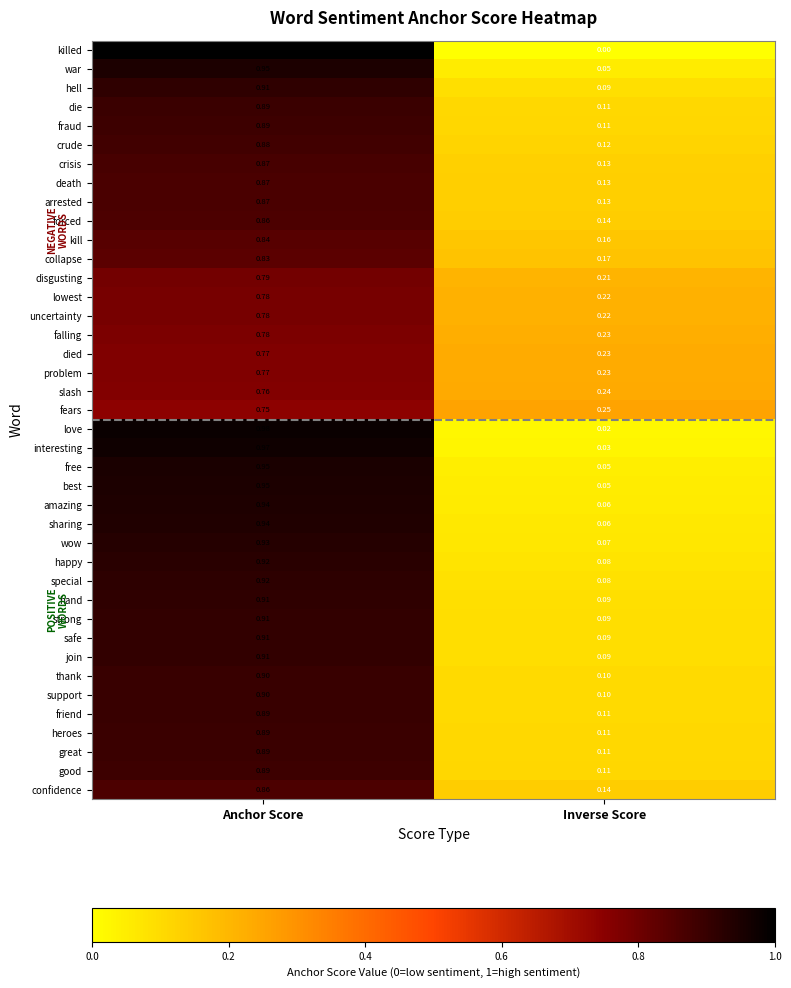

At which label is safe closest to 0?

Inverse Score